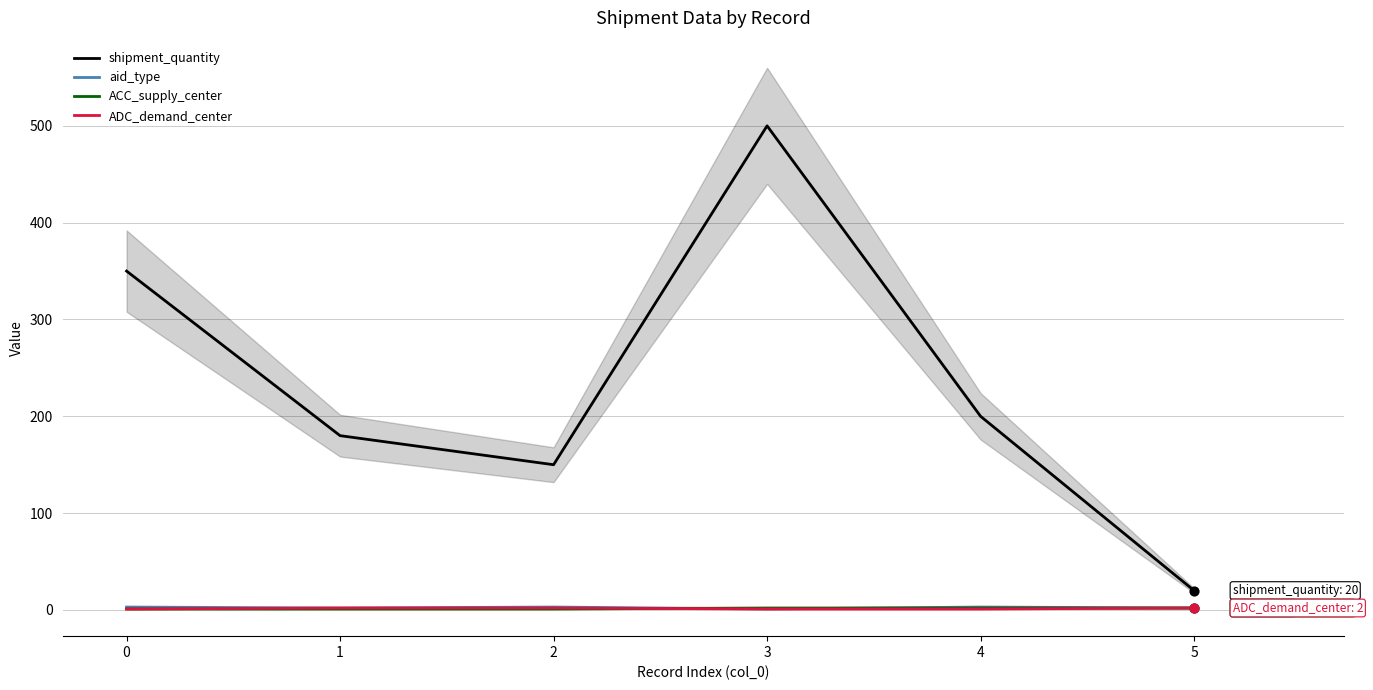

Is the value of ADC_demand_center at 3 greater than the value of shipment_quantity at 3?

No